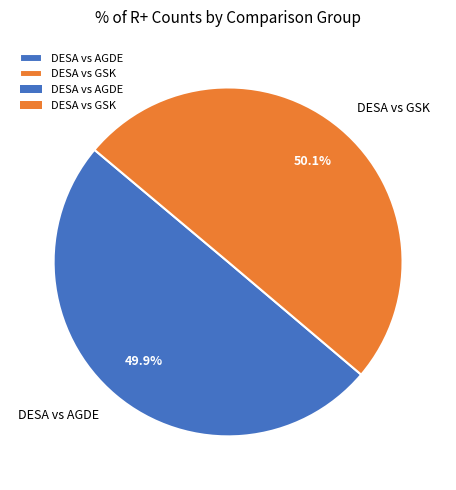

Is there a majority slice in this chart?

Yes